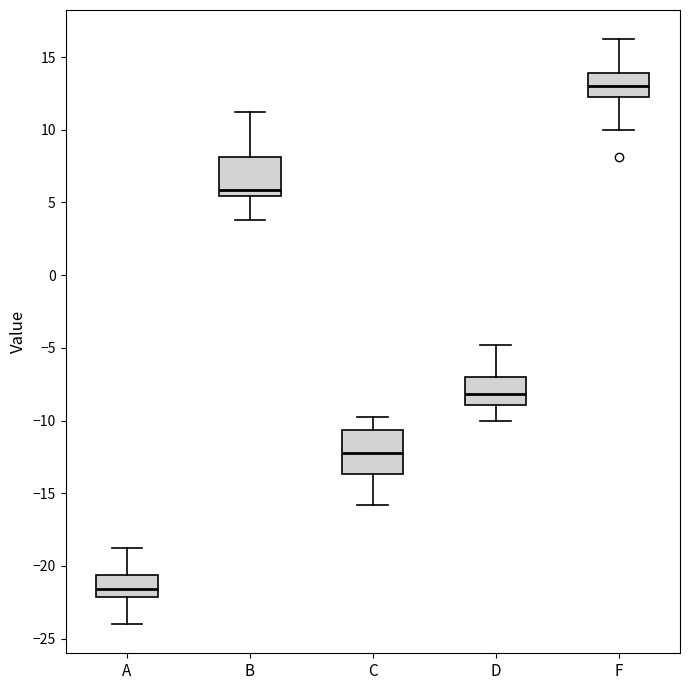

Reading left to right, read every box against the y-axis: the position of its median line, the range the box covers, and the ends of its whiskers. The values are not printed on the chart, so give them approximately, as read against the axis.

A: median -21.5, box -22.0 to -20.5, whiskers -24.0 to -19.0
B: median 6.0, box 5.5 to 8.0, whiskers 4.0 to 11.0
C: median -12.0, box -13.5 to -10.5, whiskers -16.0 to -10.0
D: median -8.0, box -9.0 to -7.0, whiskers -10.0 to -5.0
F: median 13.0, box 12.5 to 14.0, whiskers 10.0 to 16.0